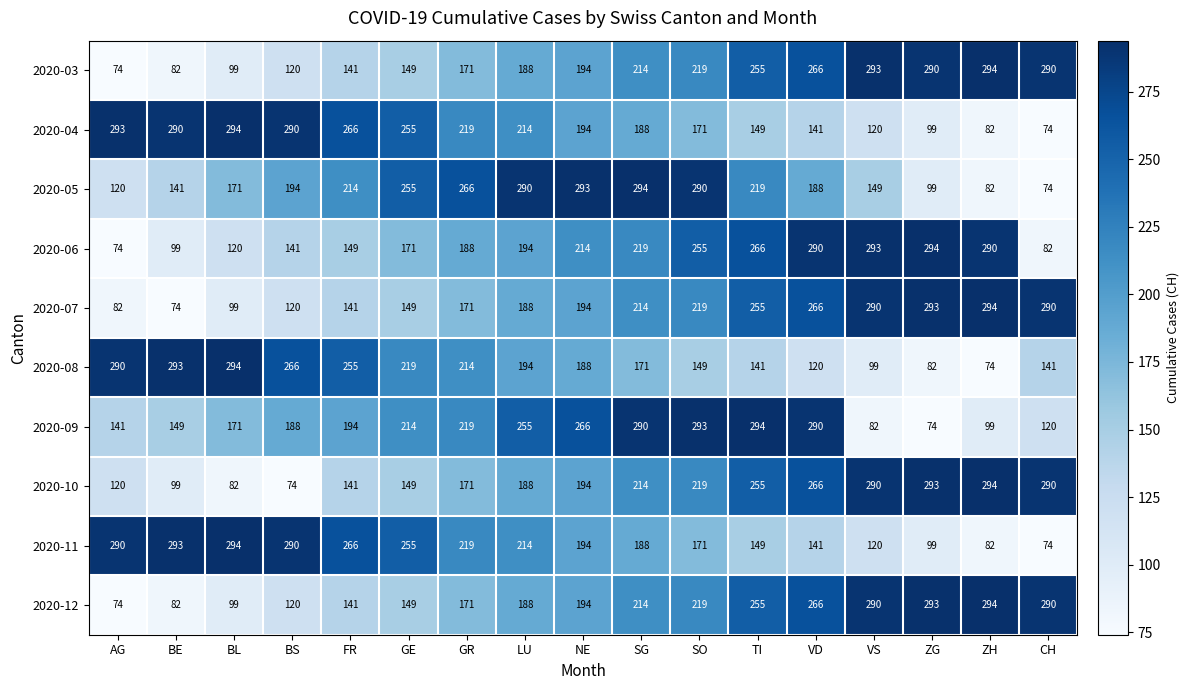

True or false: 2020-10 has a value of 290 at CH.

True